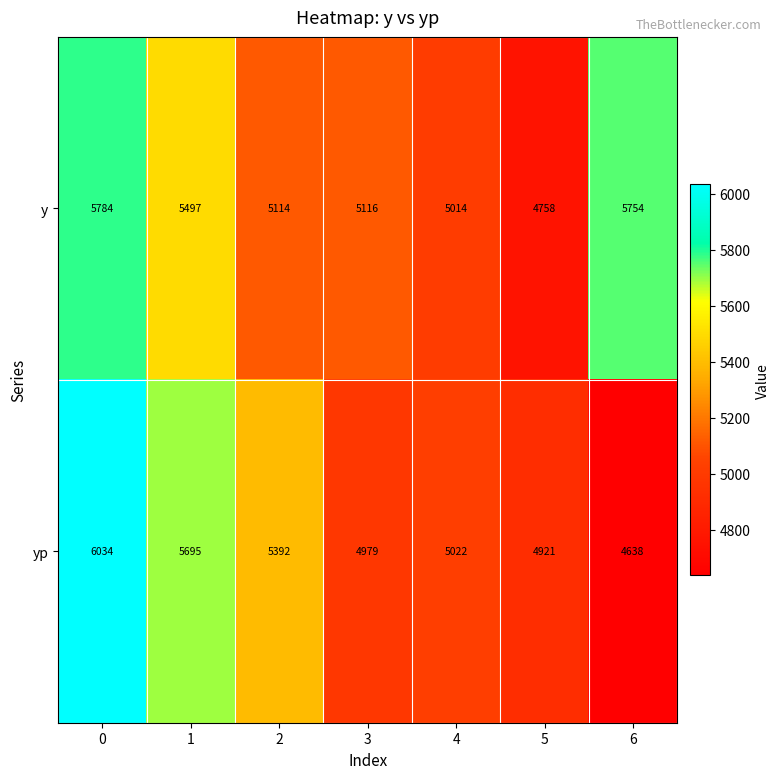

What is the greatest value displayed?

6034